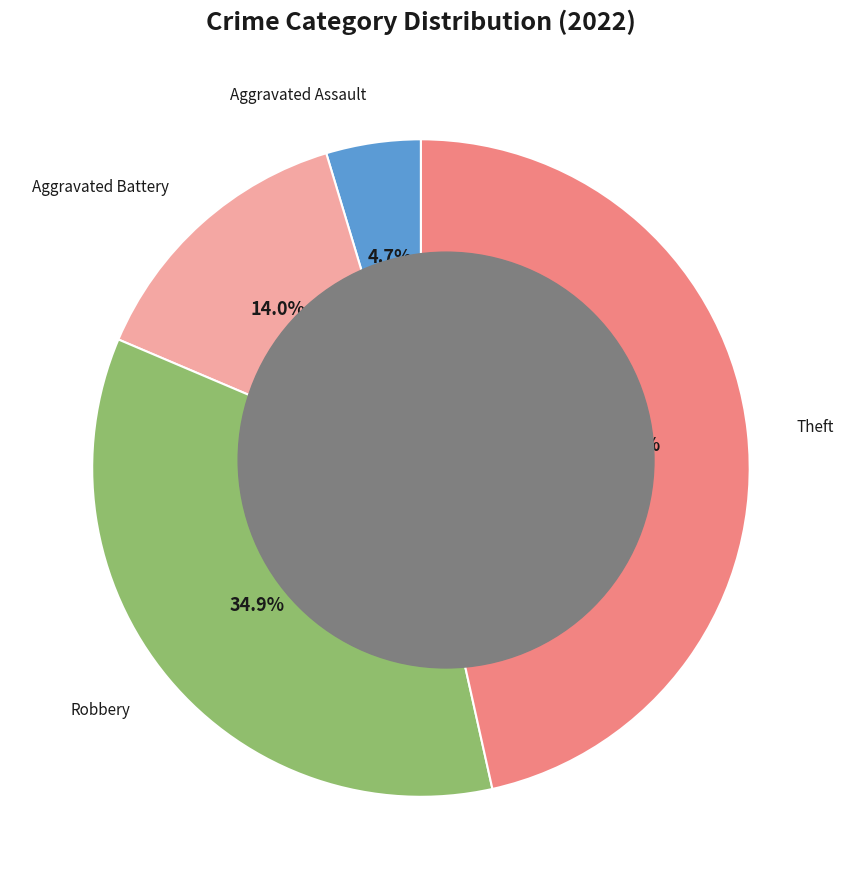

Is there any slice that represents more than half of the pie?

No